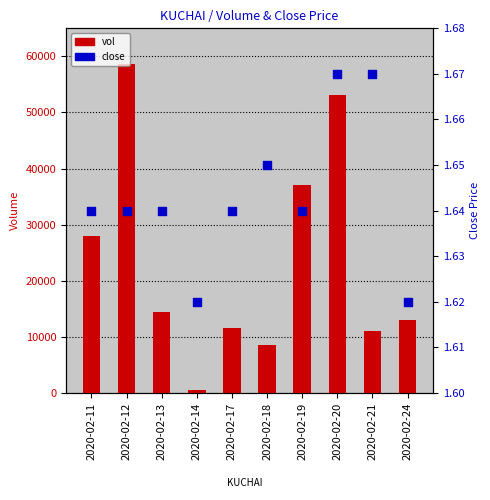

Which series reaches the minimum Y coordinate?

close